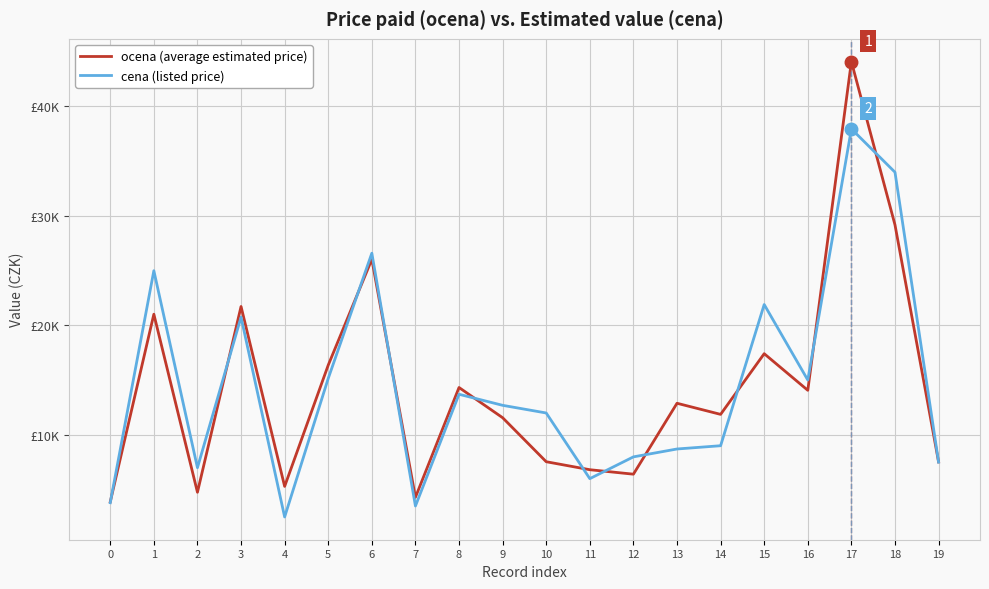

Does the chart display data point markers on the line(s)?

No